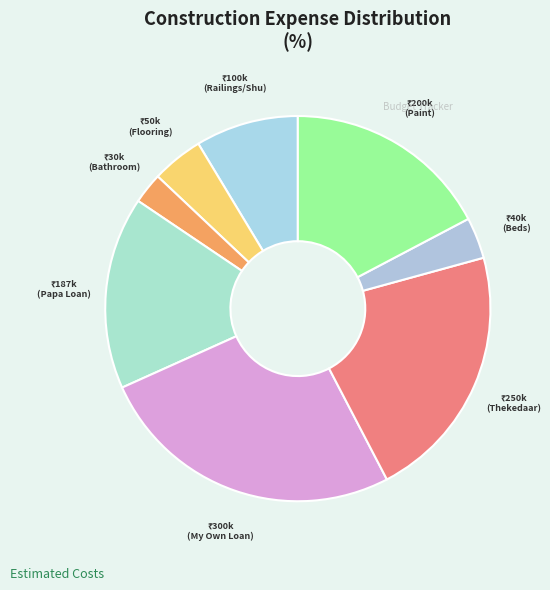

How many slices are in this pie chart?

8